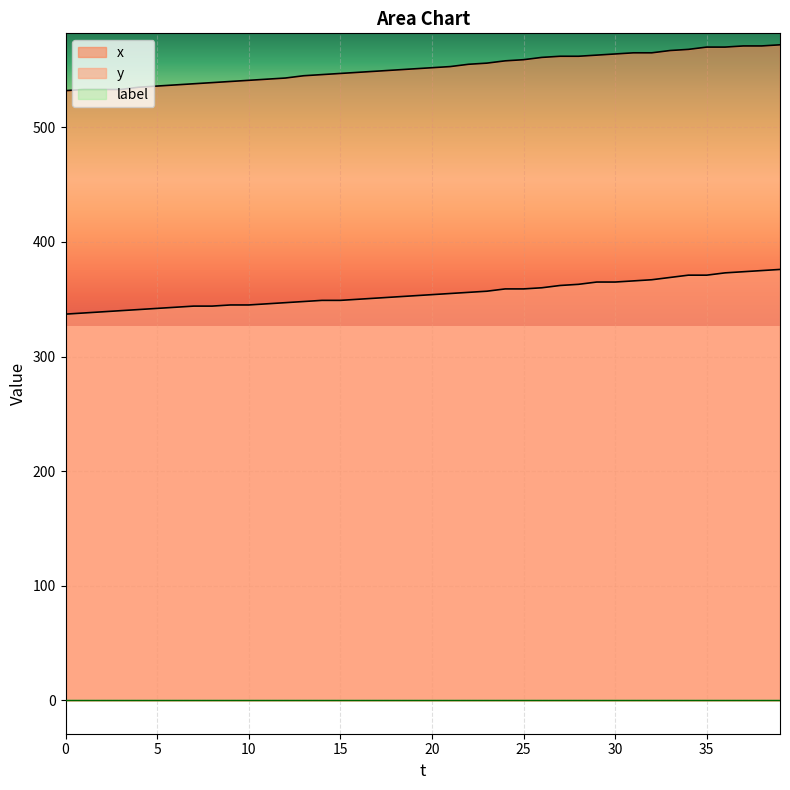

True or false: y has more than 1 interior local peaks.

False